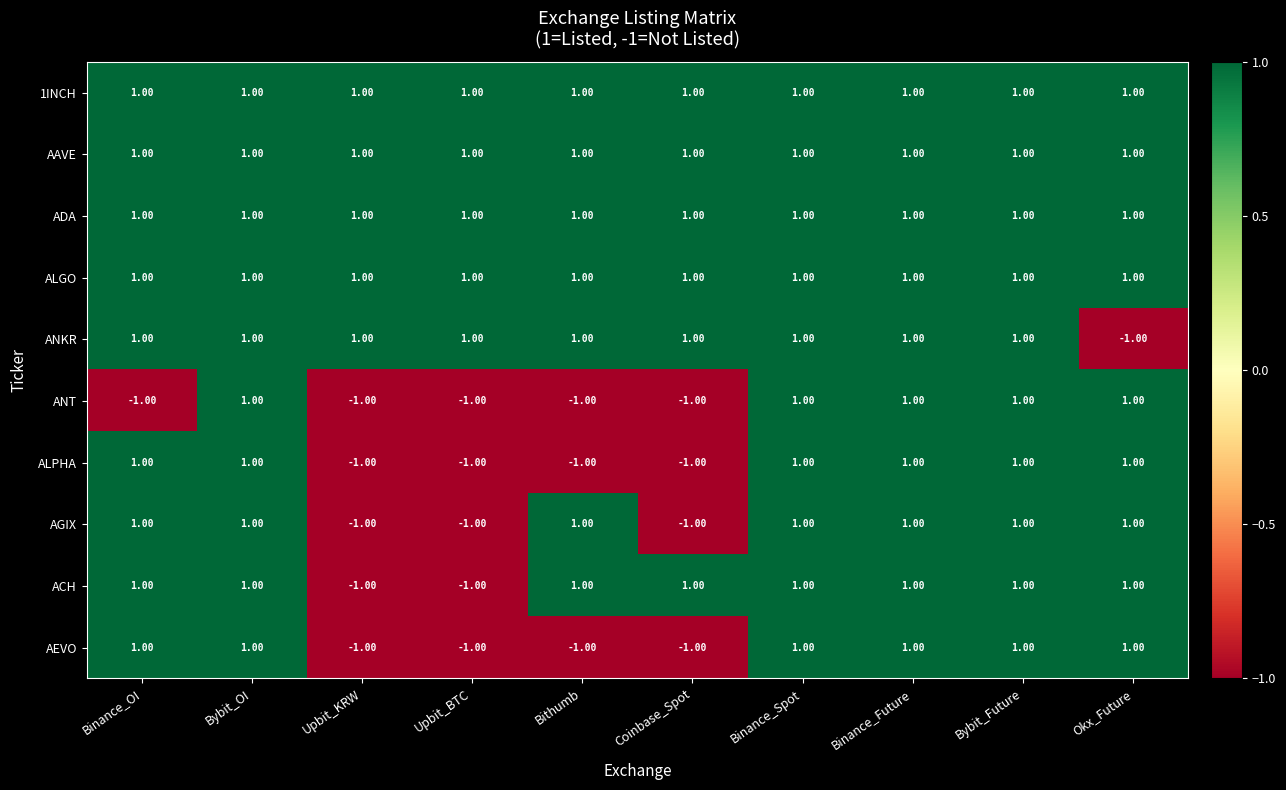

Is the value of AGIX at Upbit_BTC greater than the value of ADA at Binance_OI?

No